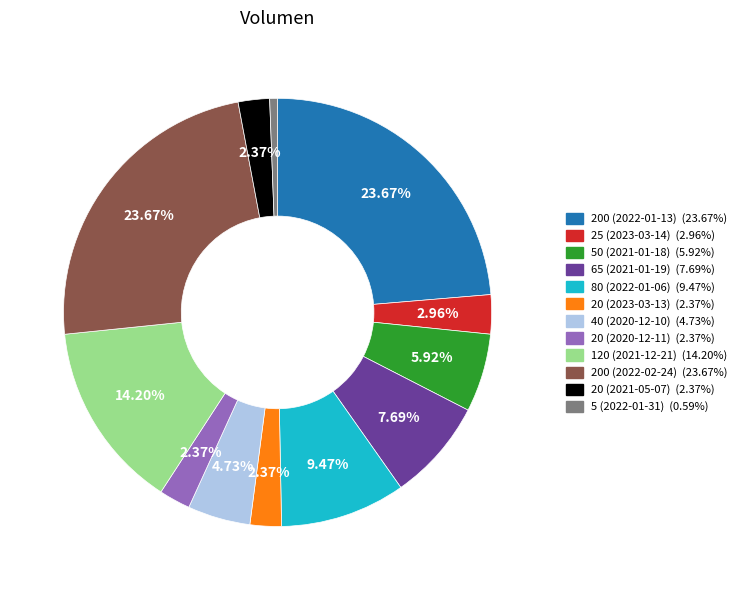

What percentage is the 20 (2023-03-13) slice, to the nearest percent?

2%